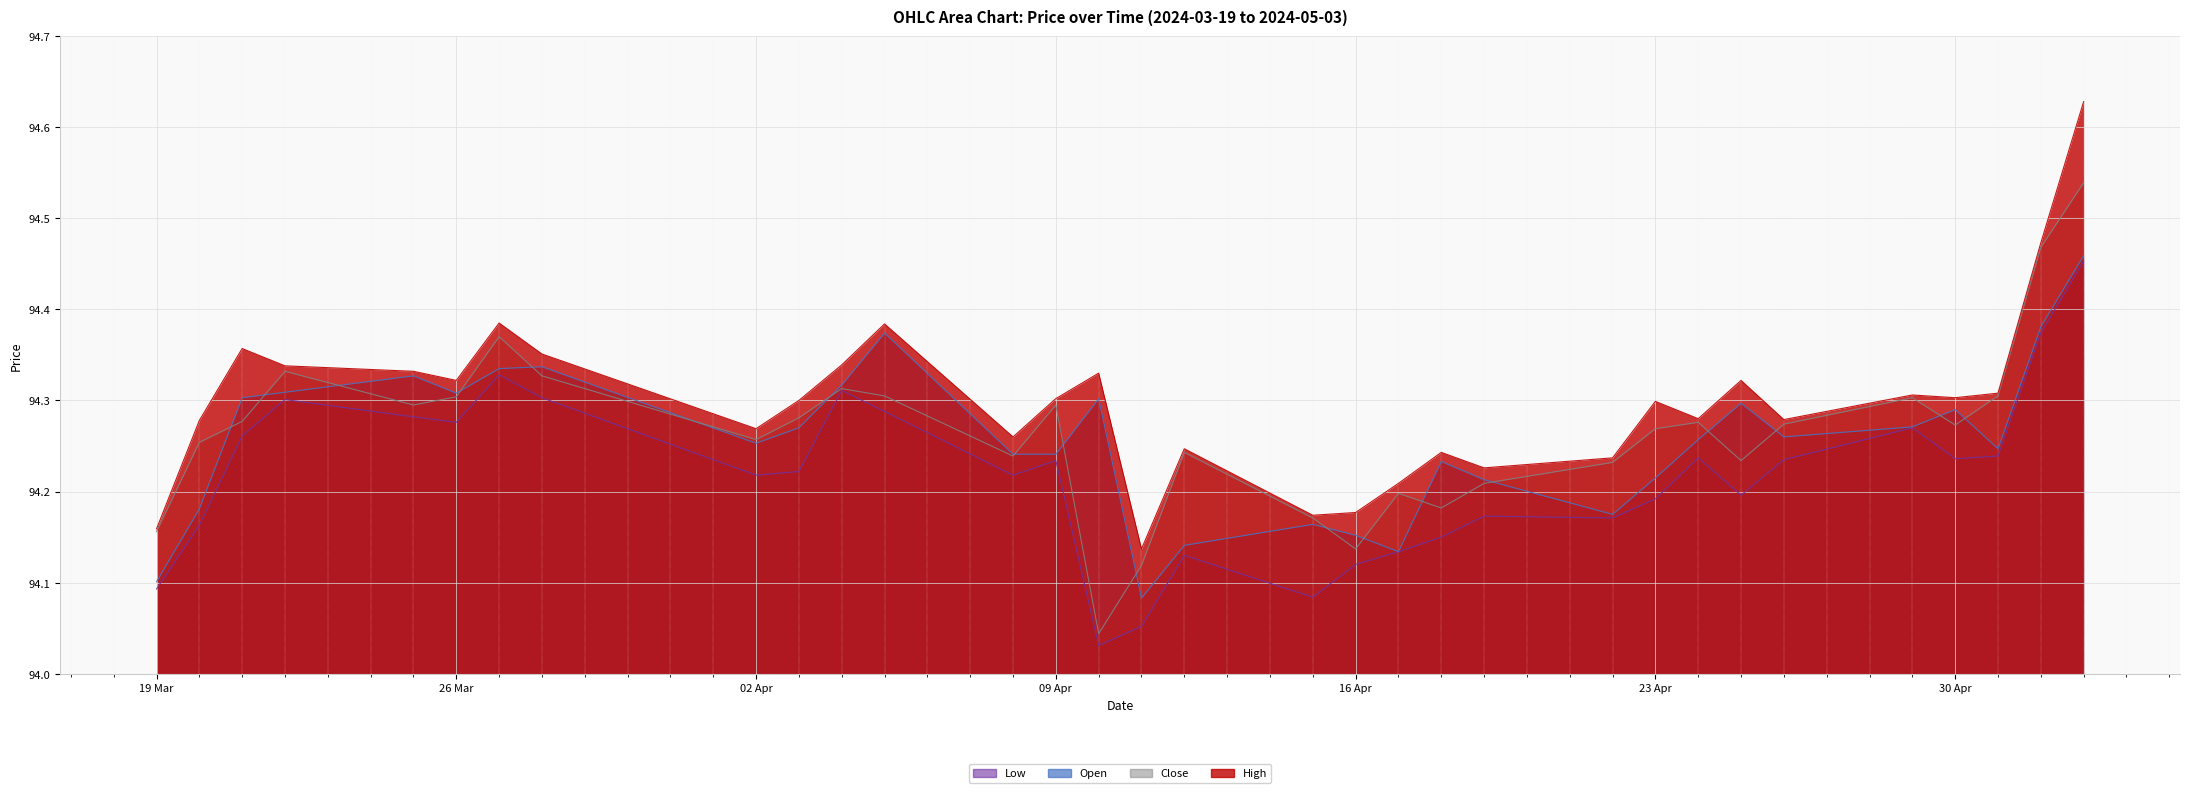

True or false: High and Close cross at least once.

False